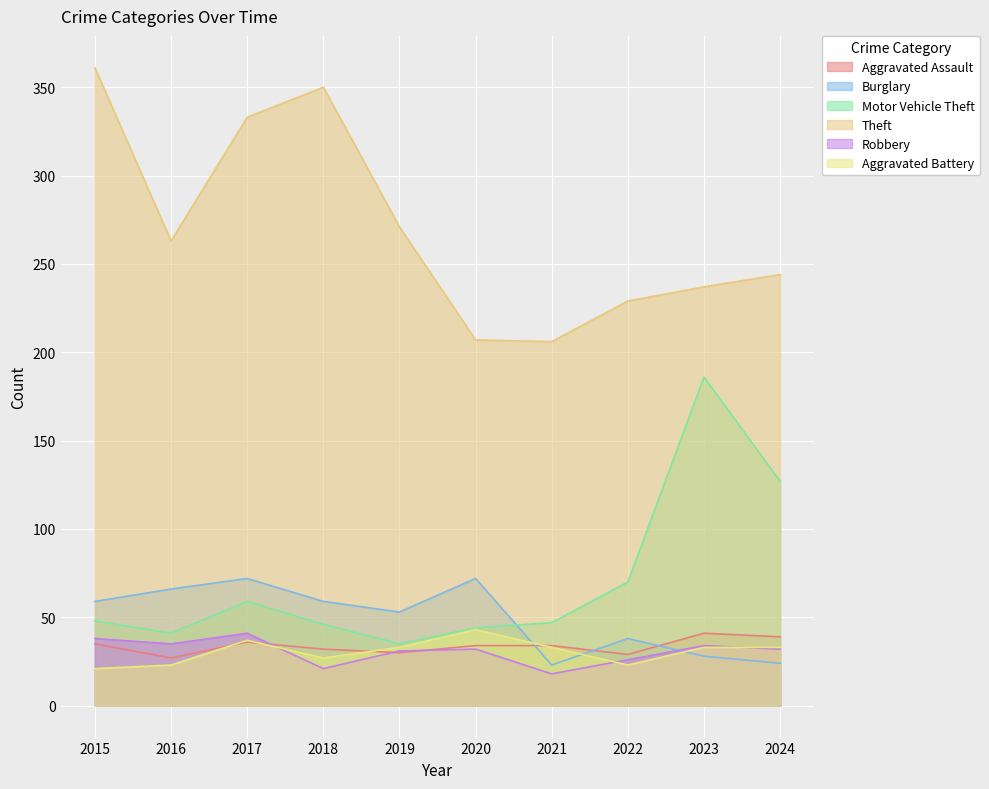

At how many categories does at least one series exceed 223?

8